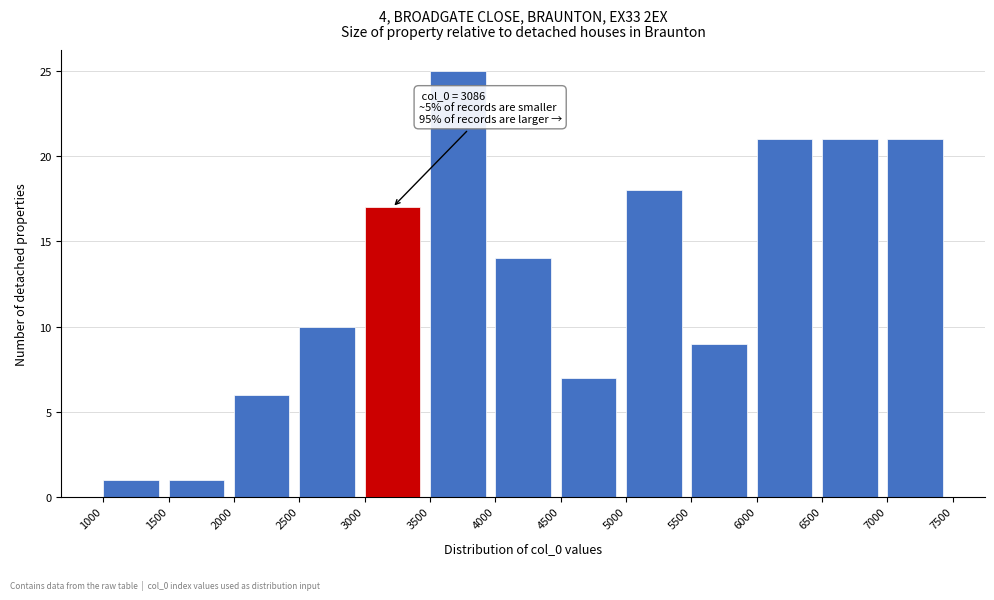

Which range on the x-axis has the tallest bar?

3500 to 4000